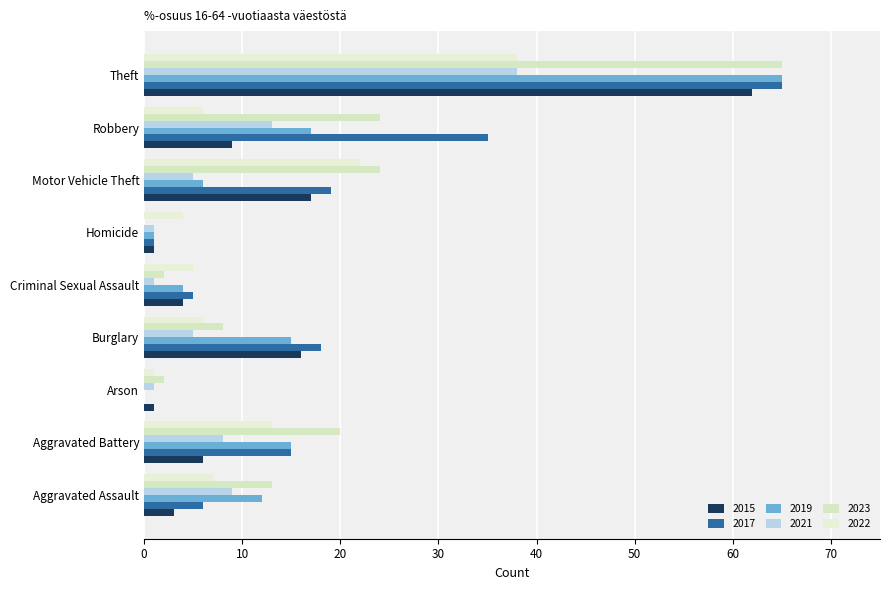

Which series has the widest spread of values?

2017